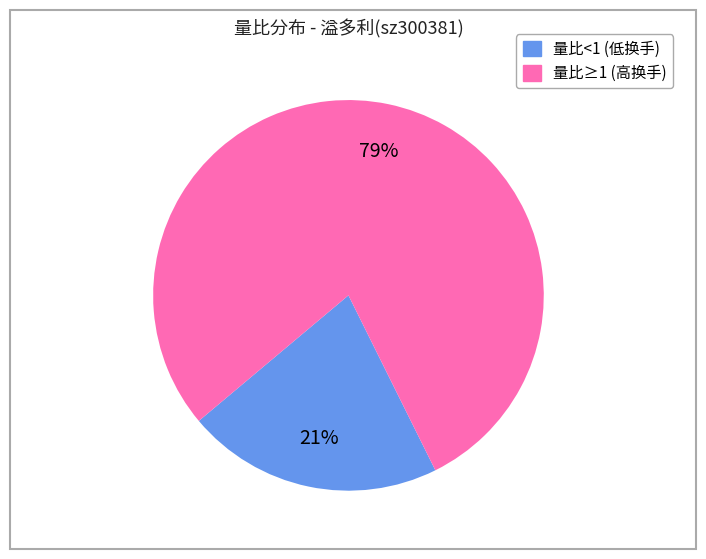

Does any single category account for the majority?

Yes